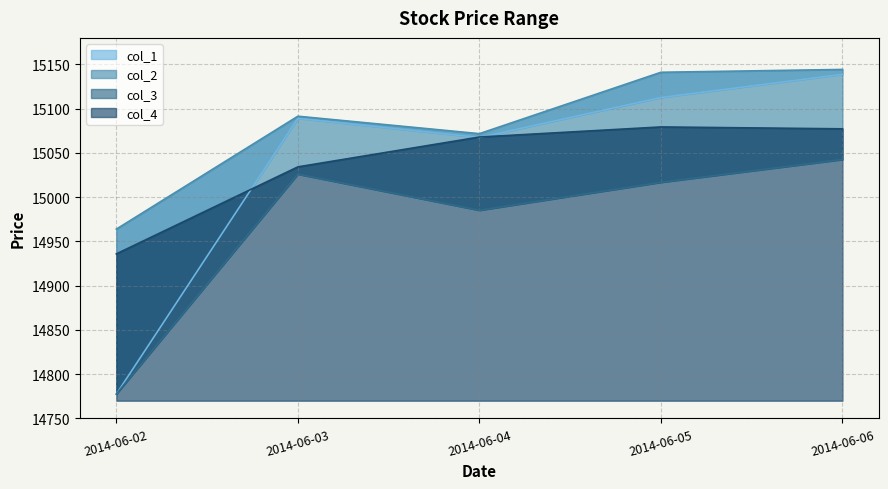

What is the sum of the col_4 values at 2014-06-02 and 2014-06-05?

30015.3